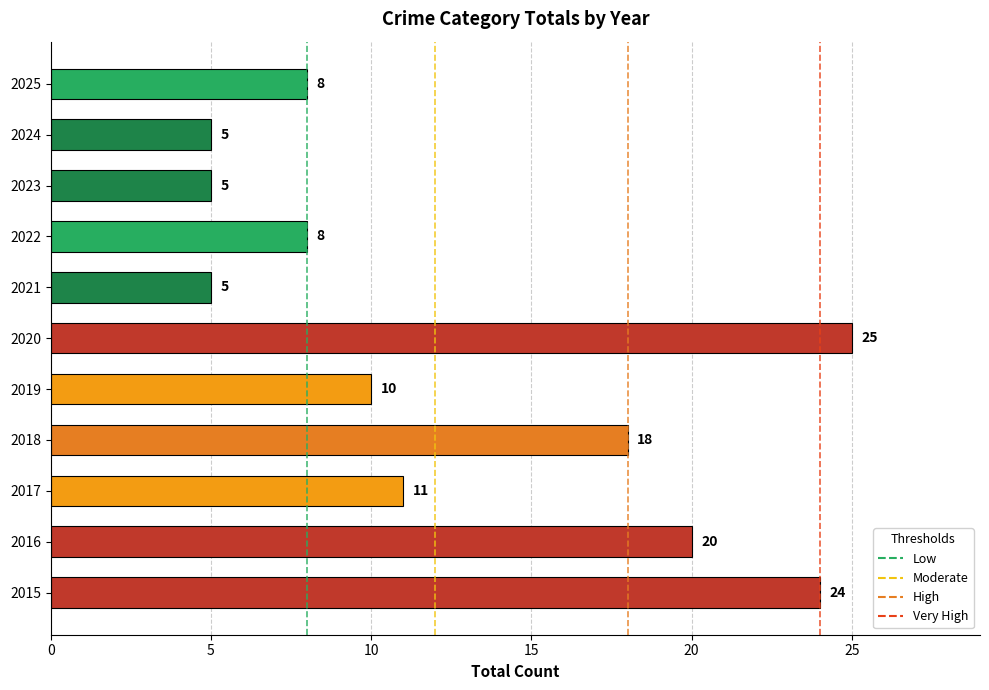

Where is the data nearest to the value 15?

2018